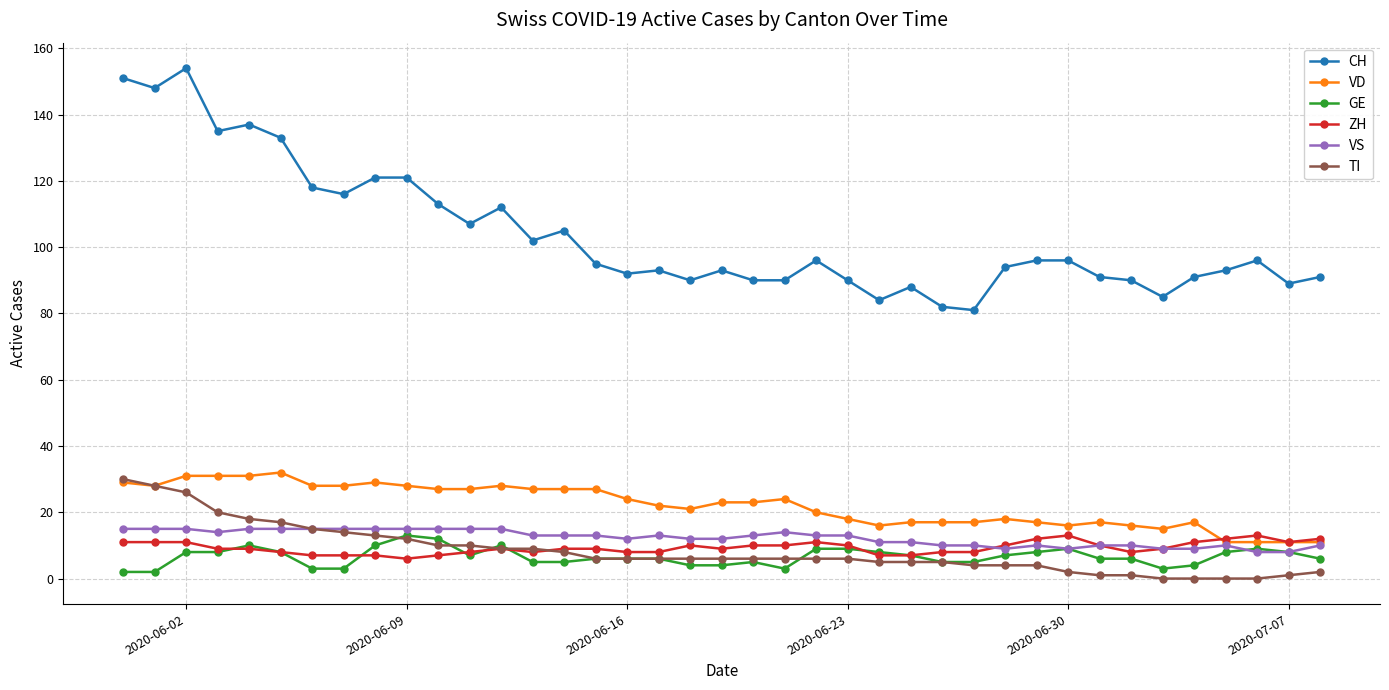

Which series has the largest total across all categories?

CH